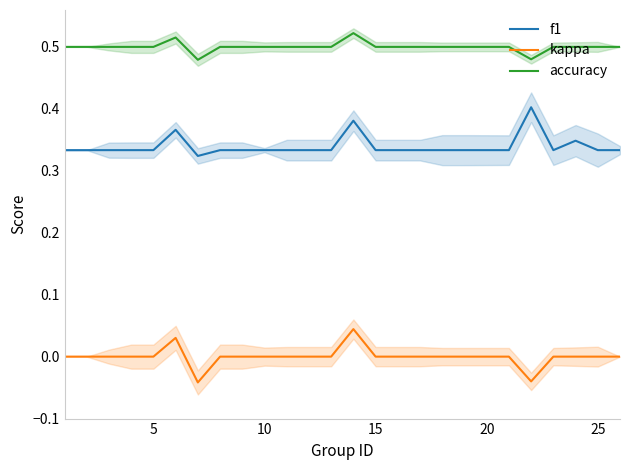

True or false: f1 and accuracy cross at least once.

False